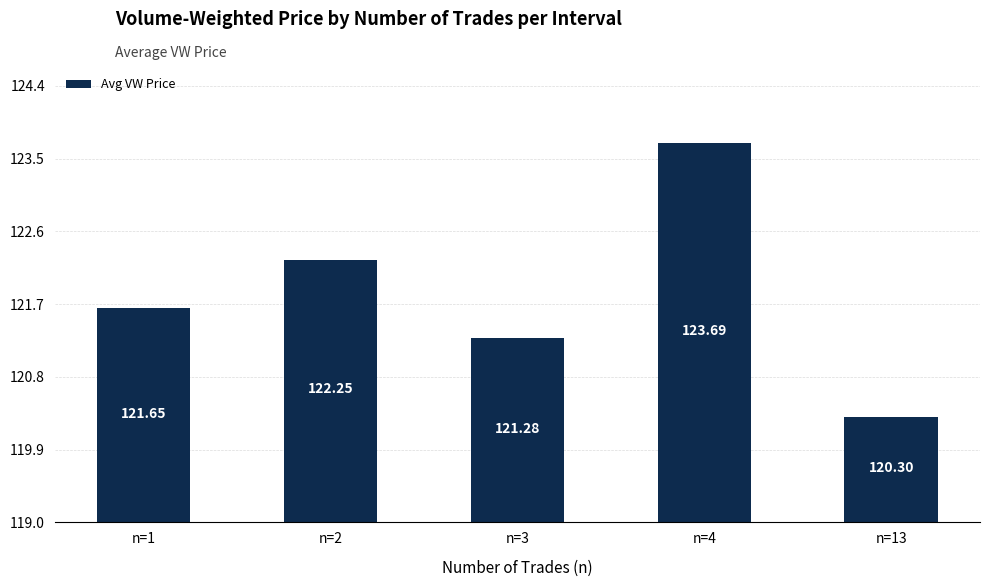

Is it true that the value at n=13 is 2.0?

False